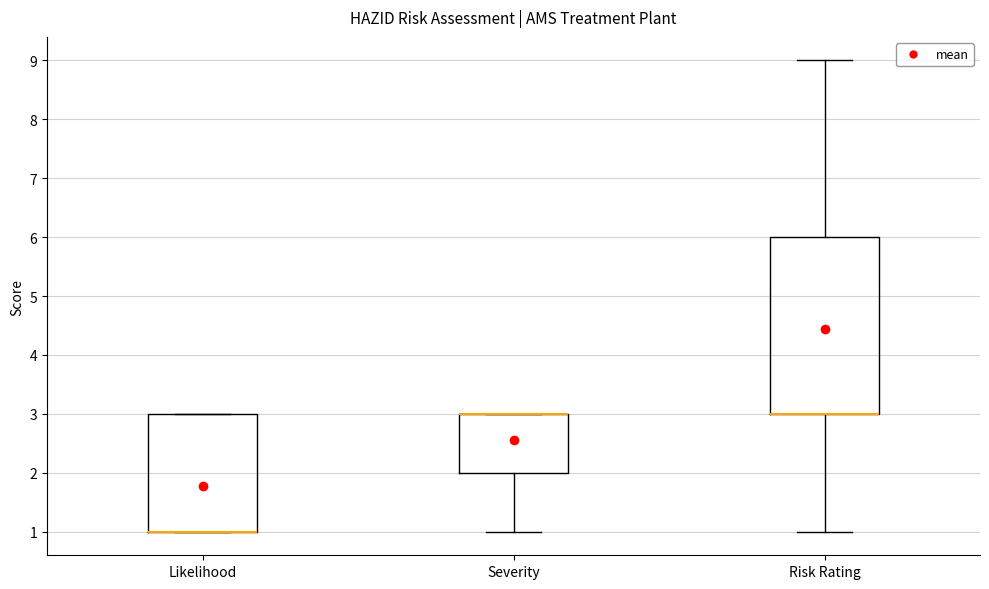

Where is the upper edge of the box for Severity on the y-axis? The values are not printed on the chart, so give them approximately, as read against the axis.

3